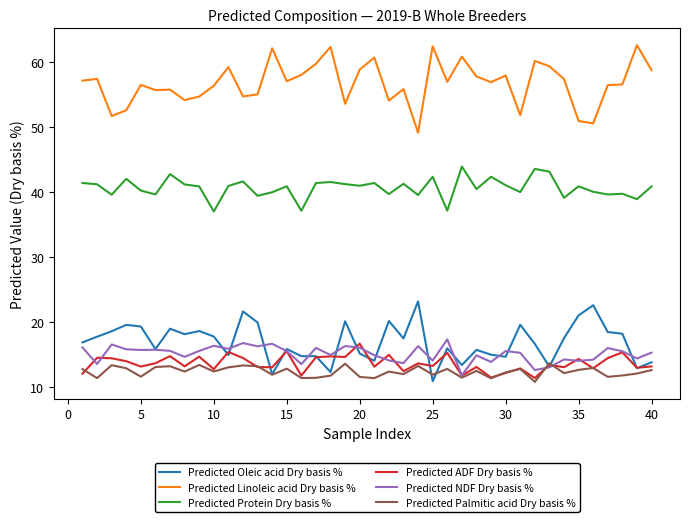

In Predicted ADF Dry basis %, how many points are lower than both neighbors (excluding endpoints)?

15